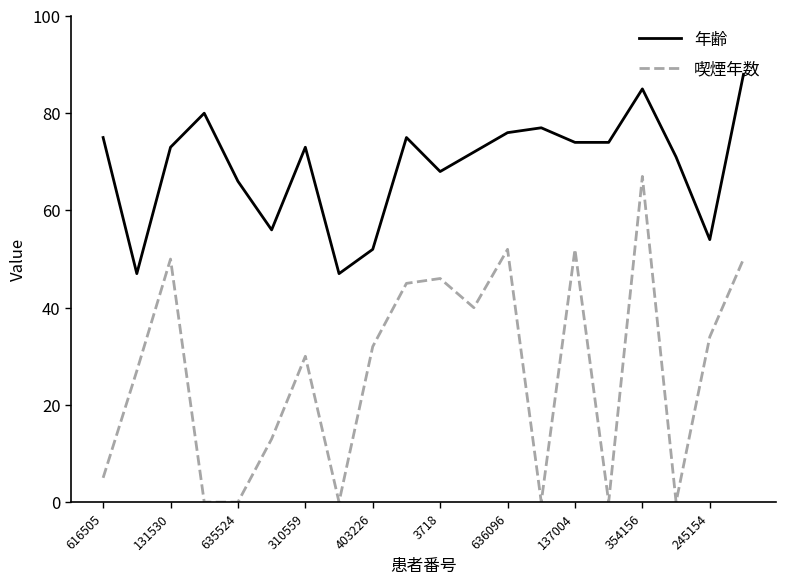

What is the difference between the maximum and minimum values in the 喫煙年数 series?

67